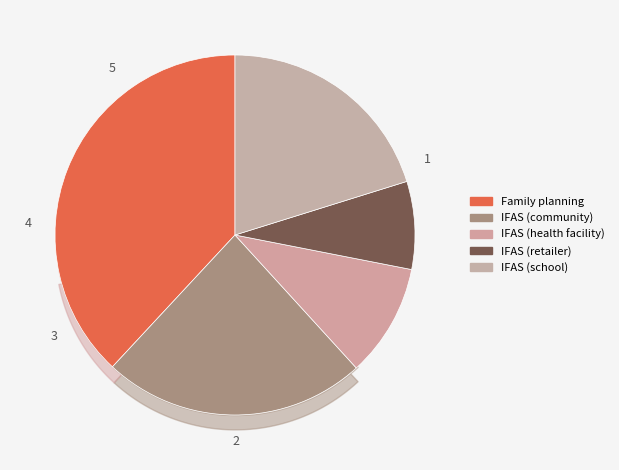

To the nearest percent, what portion does IFAS (retailer) represent?

8%